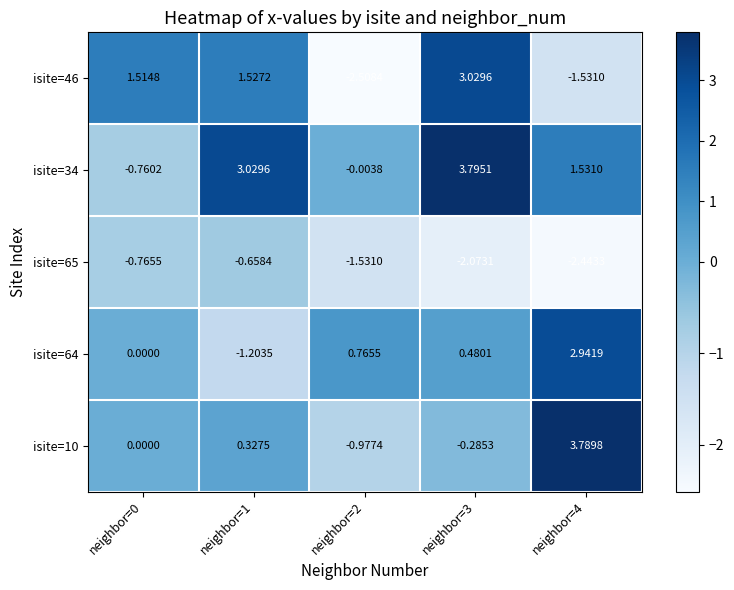

Is the value of isite=64 at neighbor=1 greater than the value of isite=46 at neighbor=1?

No